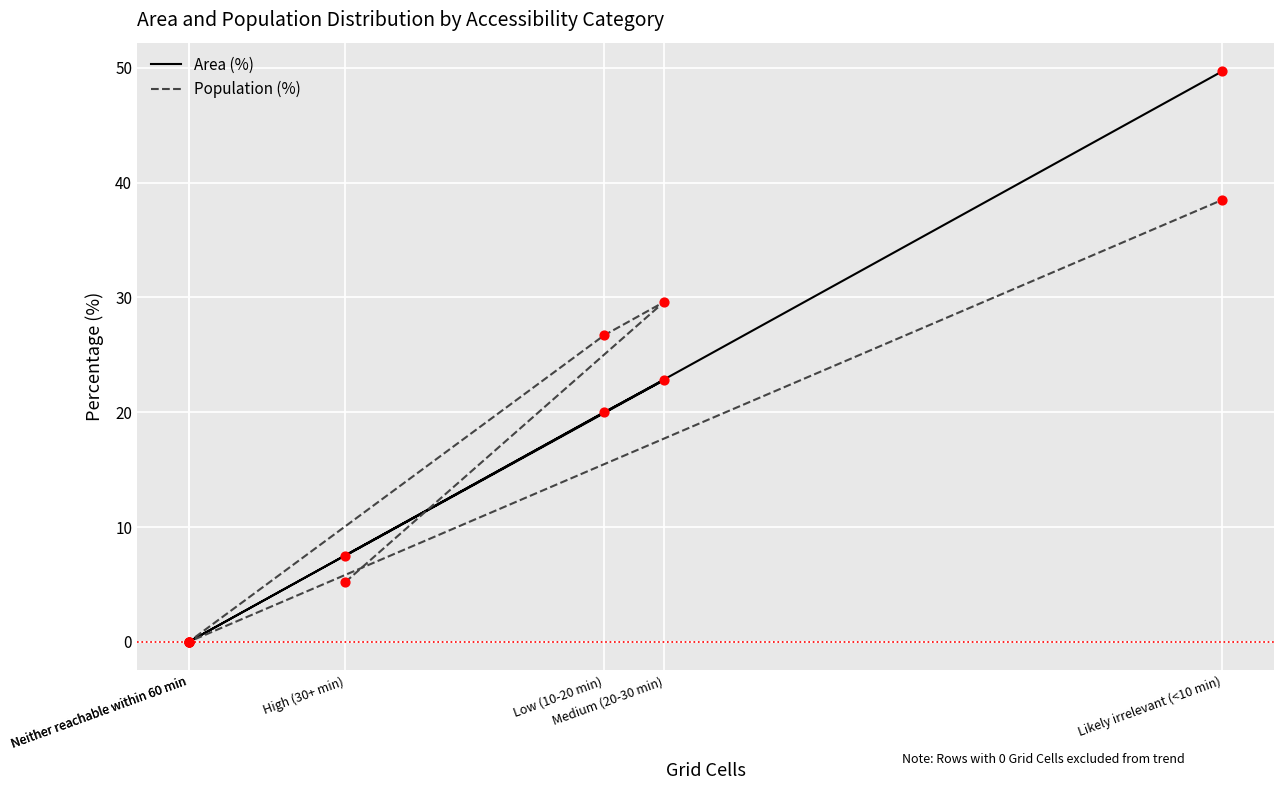

What are all the series names shown in the legend?

Area (%), Population (%)